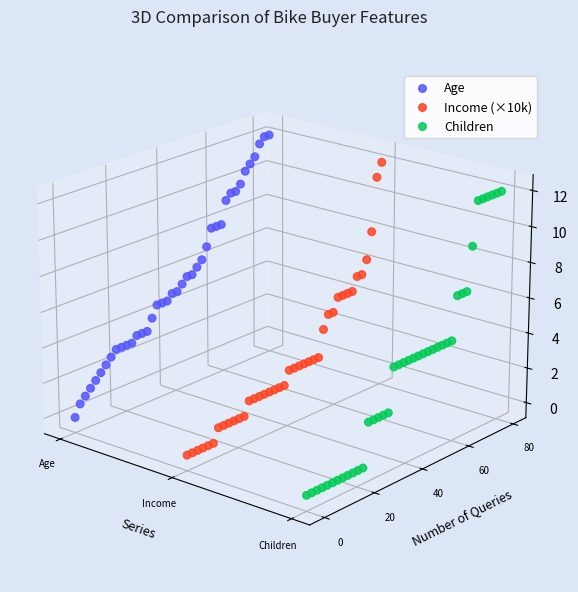

Is the value of Children at 36 greater than the value of Income (×10k) at 20?

Yes